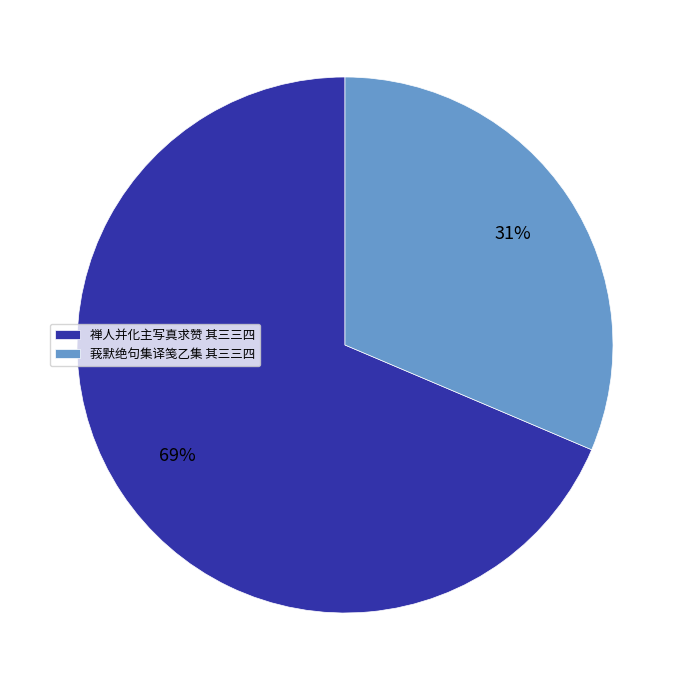

To the nearest percent, what percentage of the pie is 禅人并化主写真求赞 其三三四?

69%